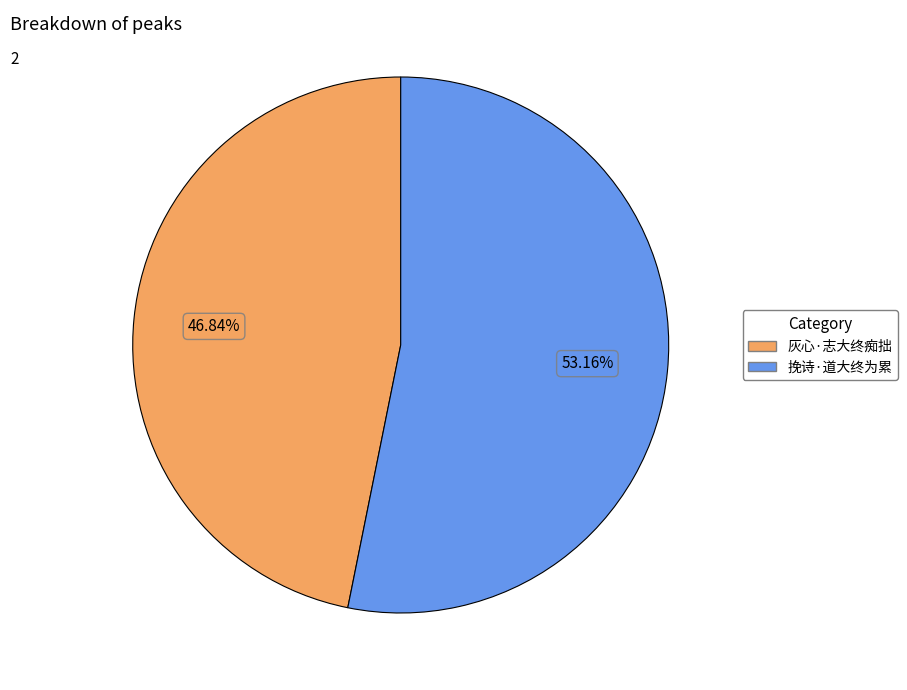

To the nearest percent, what is the average slice percentage?

50%